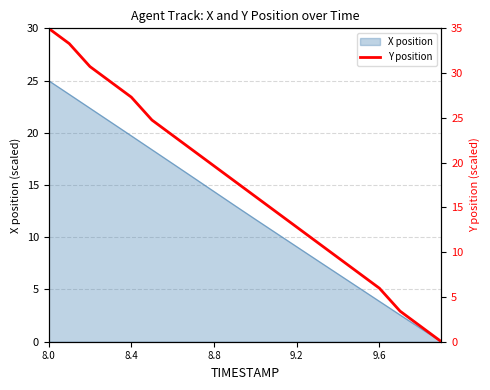

Is it true that the value at 8.0 is 13.4?

False